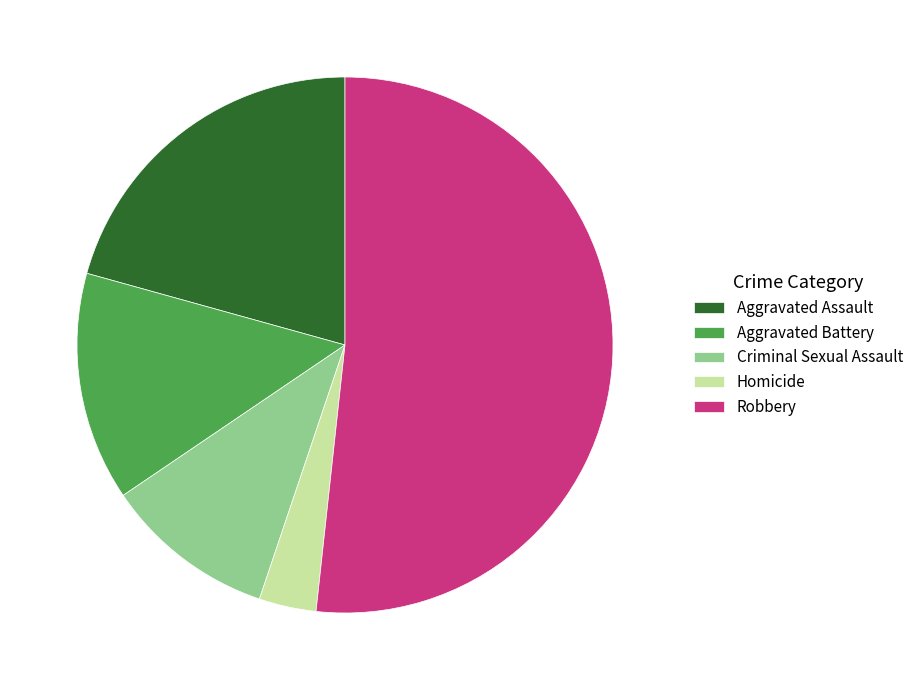

Rank the categories by value from lowest to highest.

Homicide, Criminal Sexual Assault, Aggravated Battery, Aggravated Assault, Robbery